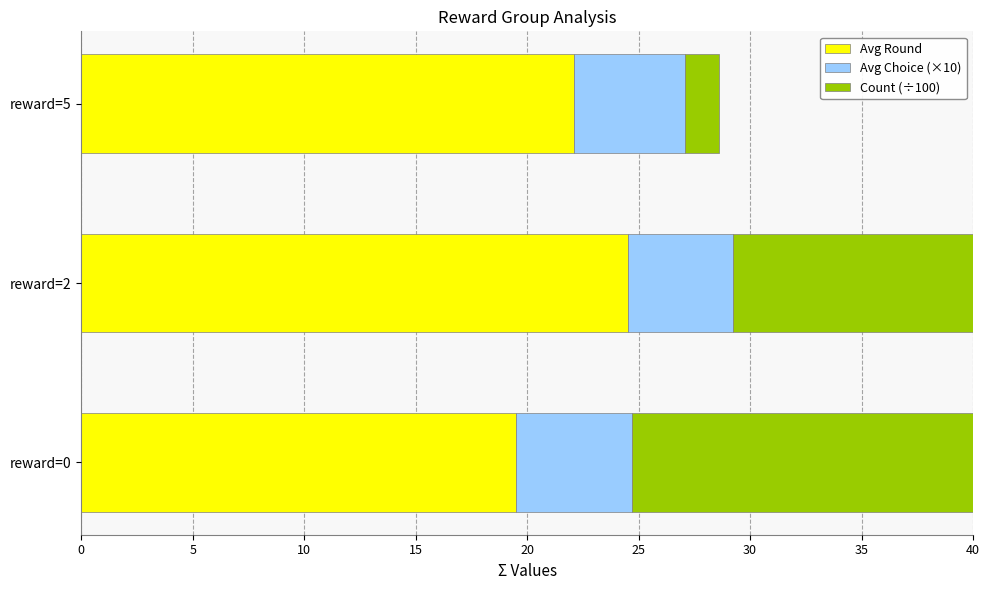

Between reward=0 and reward=5, which series saw the biggest shift?

Count (÷100)